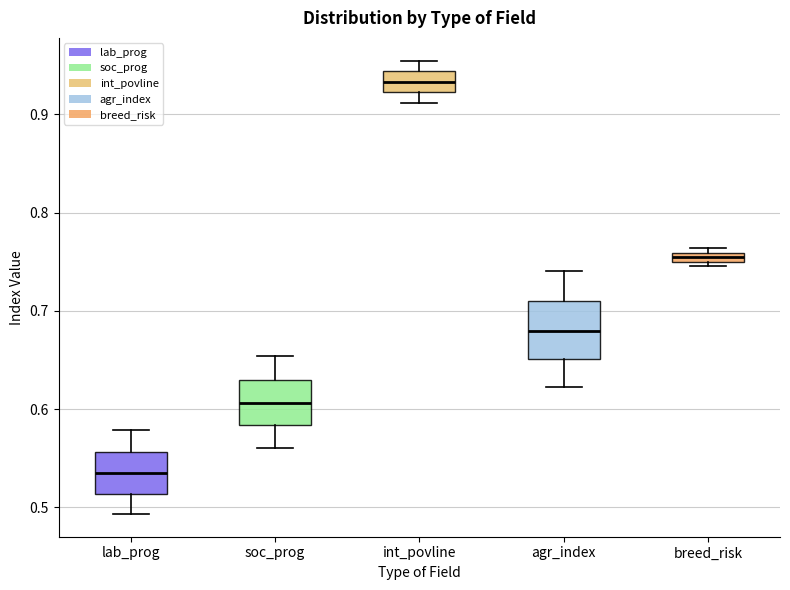

Comparing the boxes themselves (not the whiskers), which one is the tallest?

agr_index